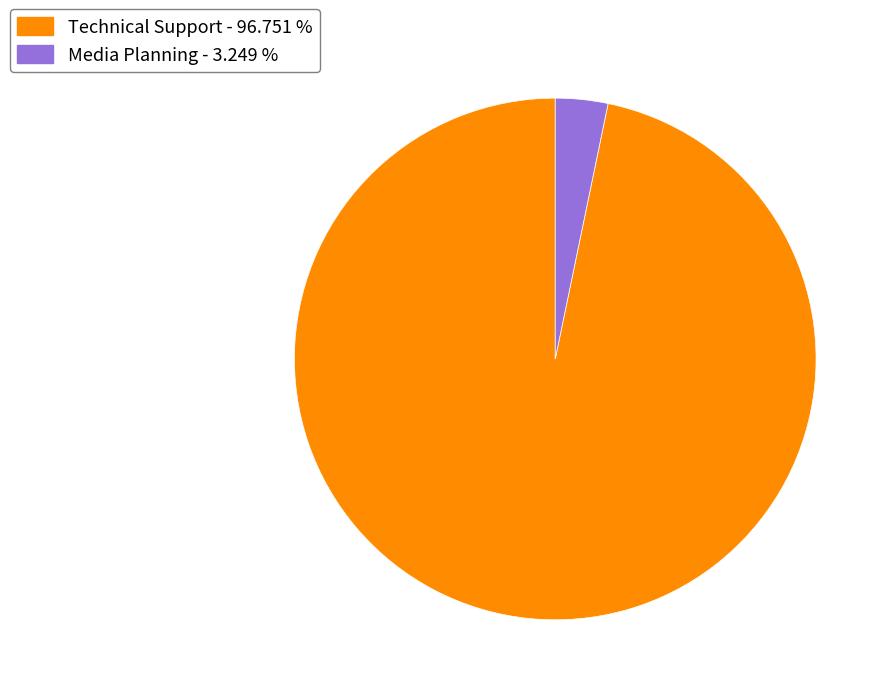

Count the number of slices in the pie.

2